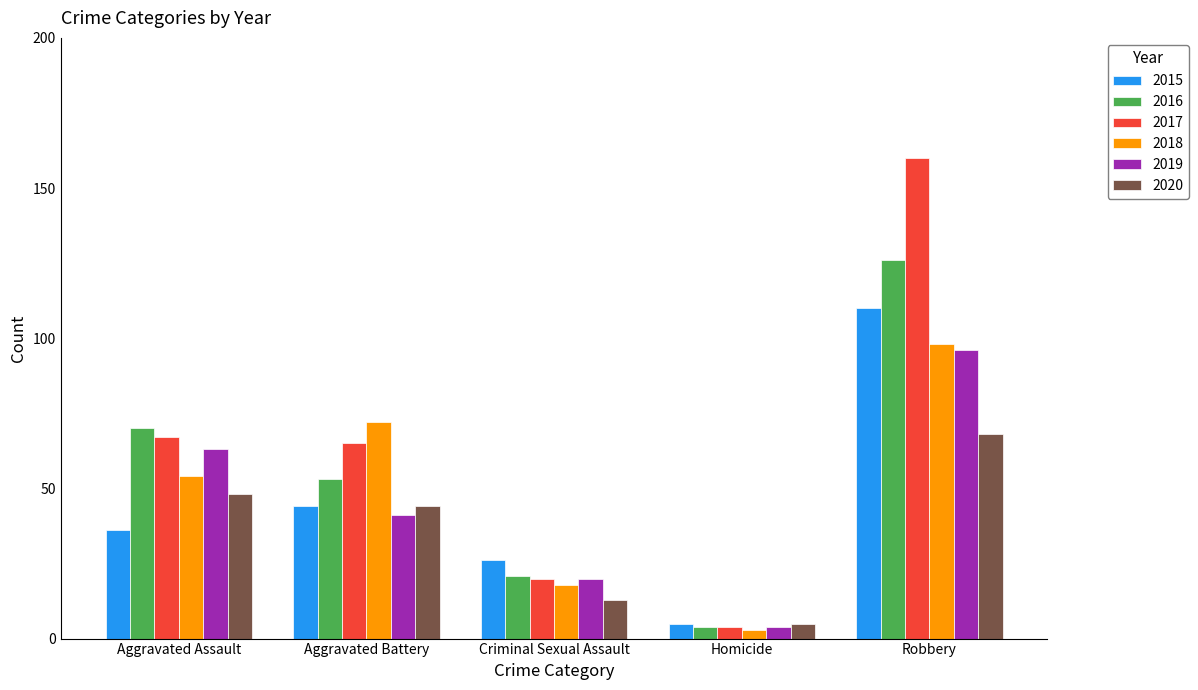

Where does the 2020 series first go above 44?

Aggravated Assault